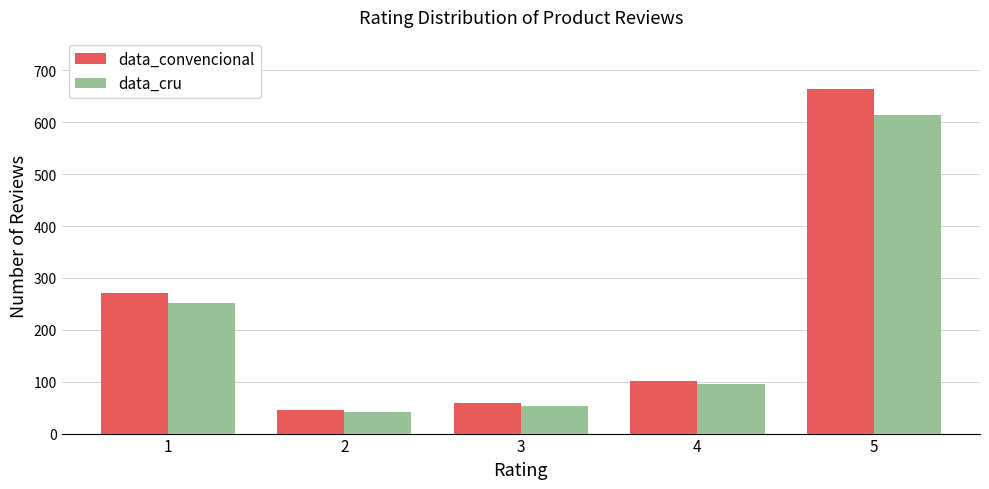

Reading left to right, transcribe all the data shown in this chart.

data_convencional: 271	45	58	102	665
data_cru: 252	42	54	96	614